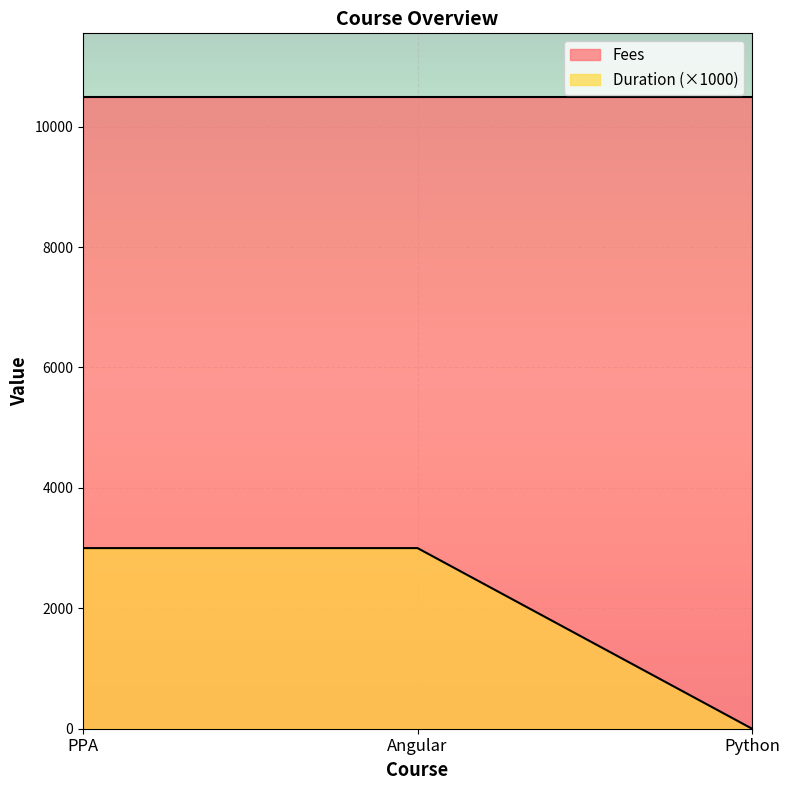

At how many categories does at least one series exceed 5032?

3